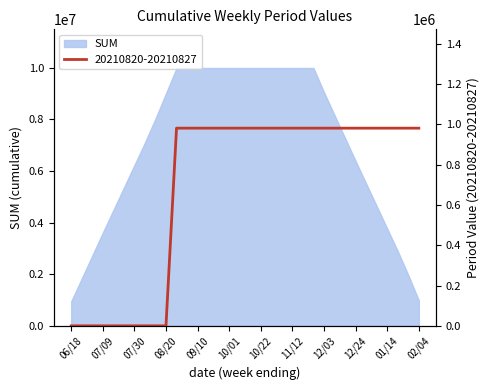

The value at 20210924 is 1409251. True or false?

False